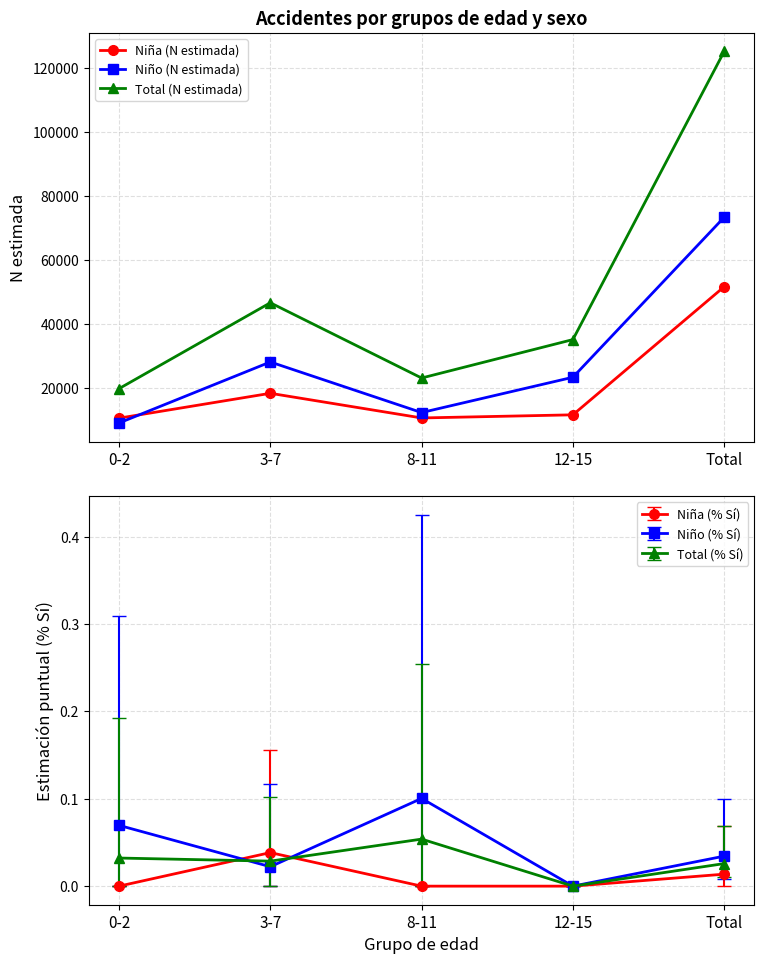

Where is the first local maximum for Niña (% Sí)?

3-7